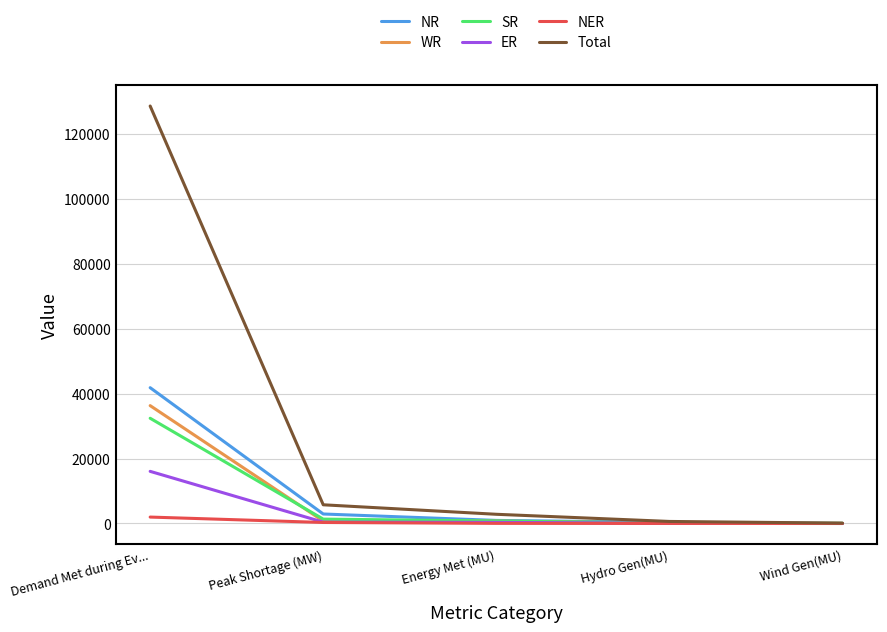

Is it true that NER equals 0 at Wind Gen(MU)?

True